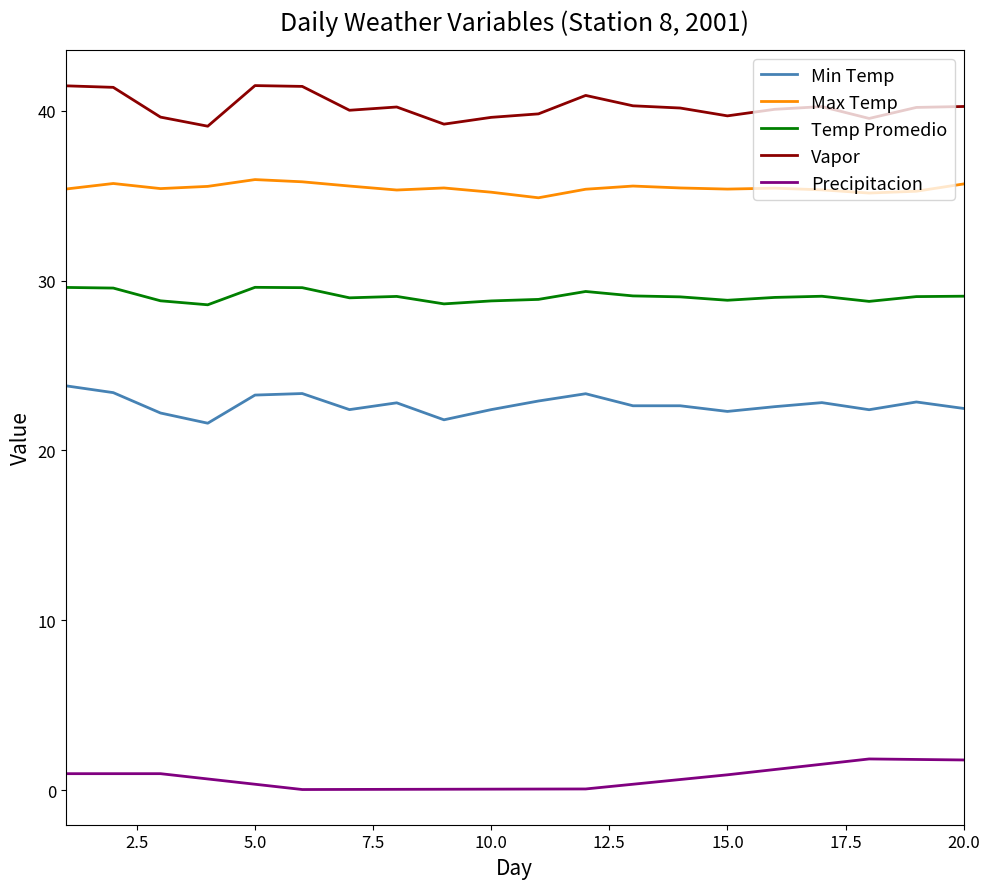

What is the difference between the maximum and minimum values in the Precipitacion series?

1.8